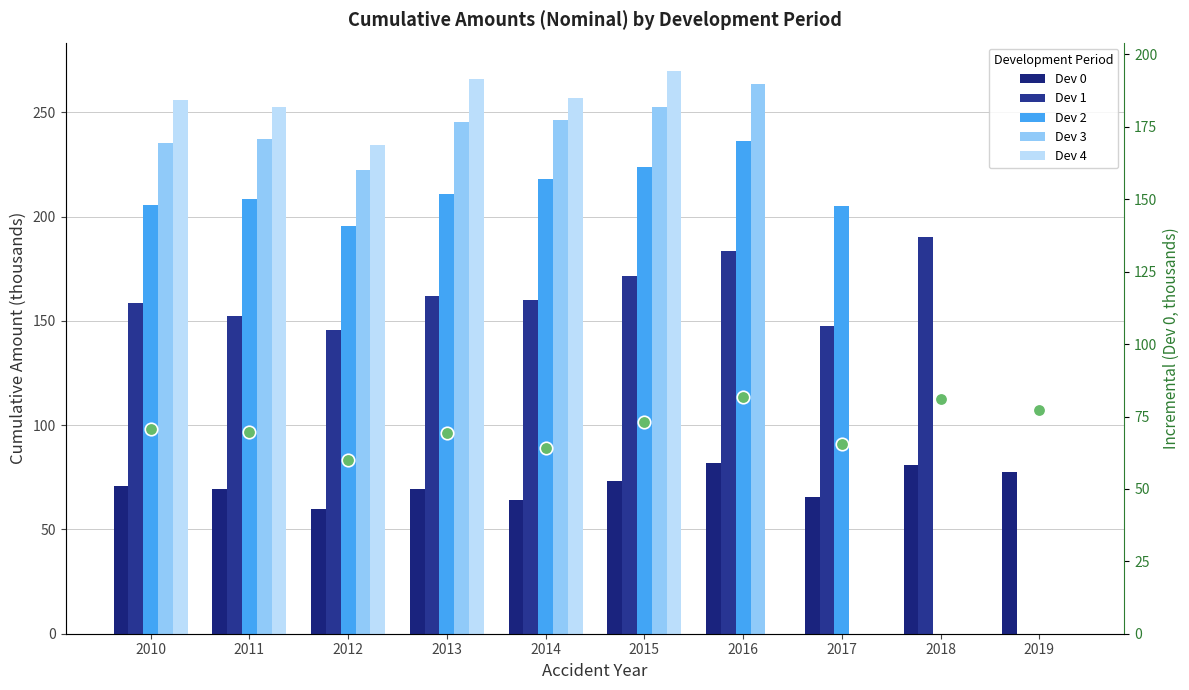

True or false: Dev 2 has a value of 0.0 at 2019.

True